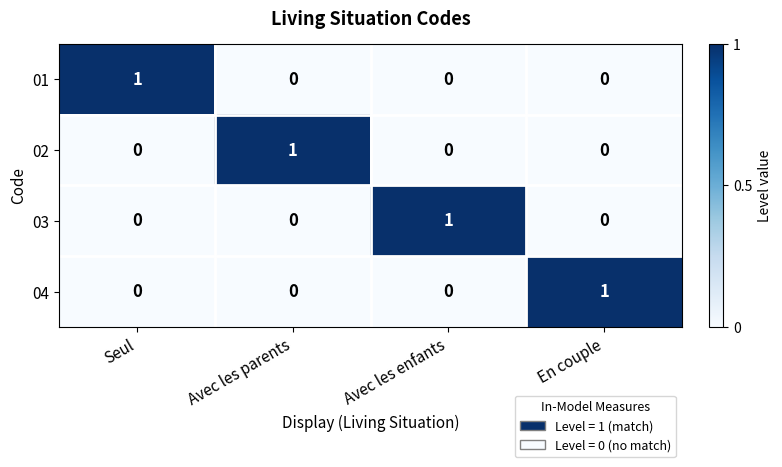

Reading left to right, transcribe all the data shown in this chart.

01: Seul=1	Avec les parents=0	Avec les enfants=0	En couple=0
02: Seul=0	Avec les parents=1	Avec les enfants=0	En couple=0
03: Seul=0	Avec les parents=0	Avec les enfants=1	En couple=0
04: Seul=0	Avec les parents=0	Avec les enfants=0	En couple=1